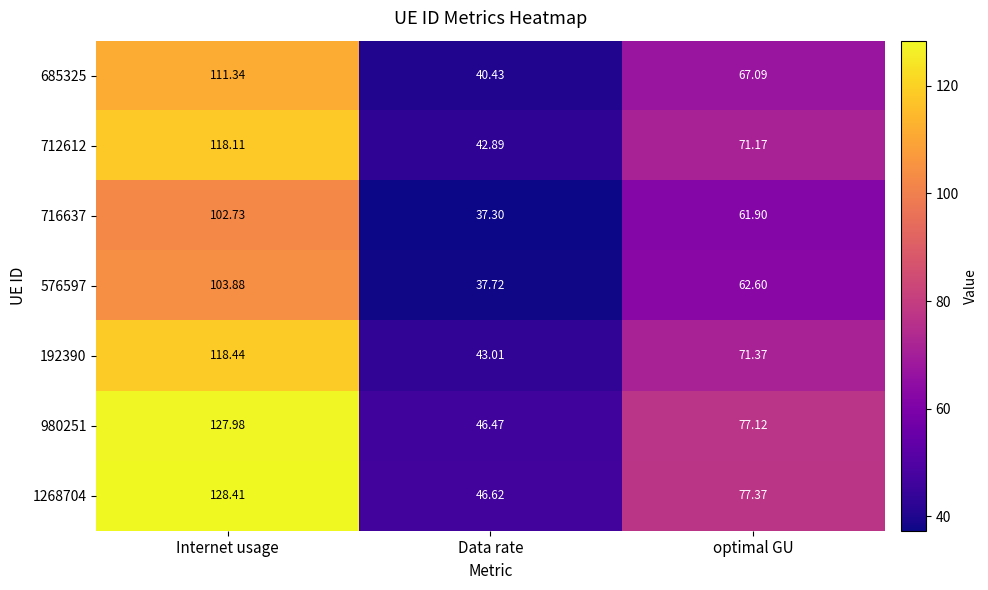

At which label does 712612 first exceed 71?

Internet usage